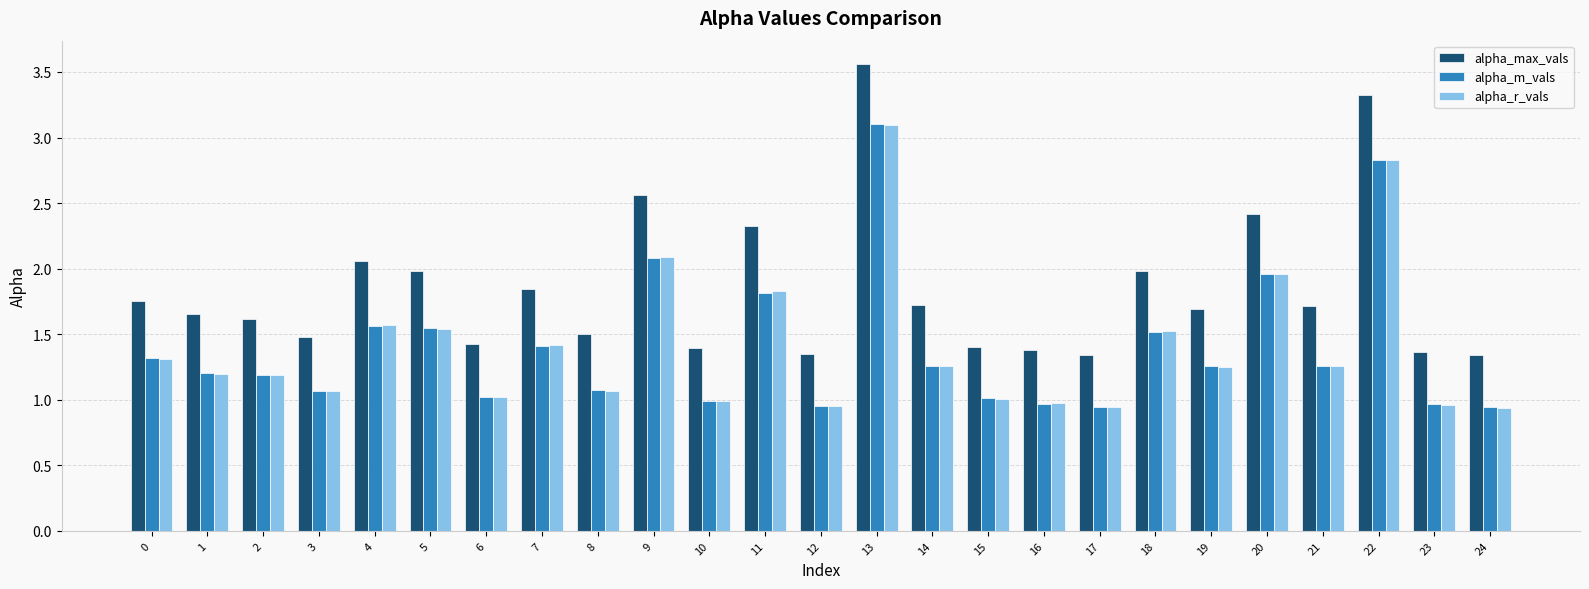

Is it true that alpha_r_vals equals 3.1 at 13?

True